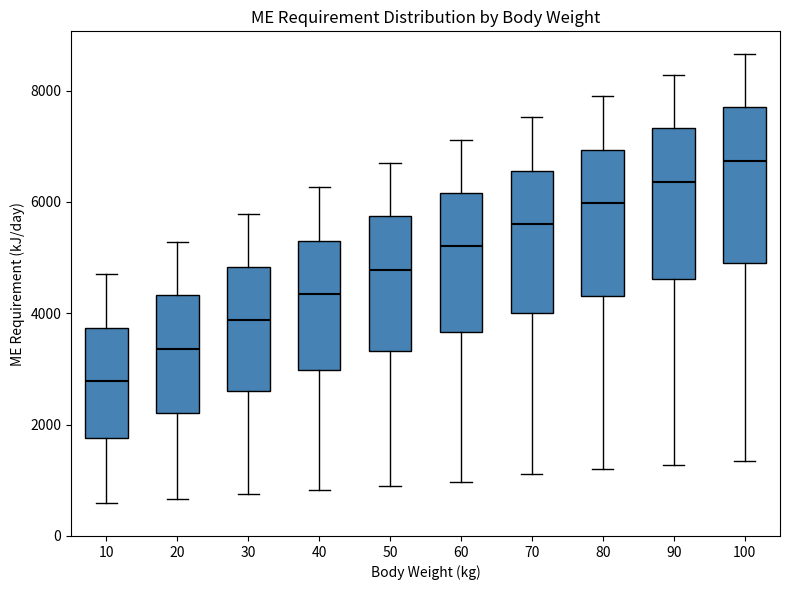

Which box's median line is the lowest?

10